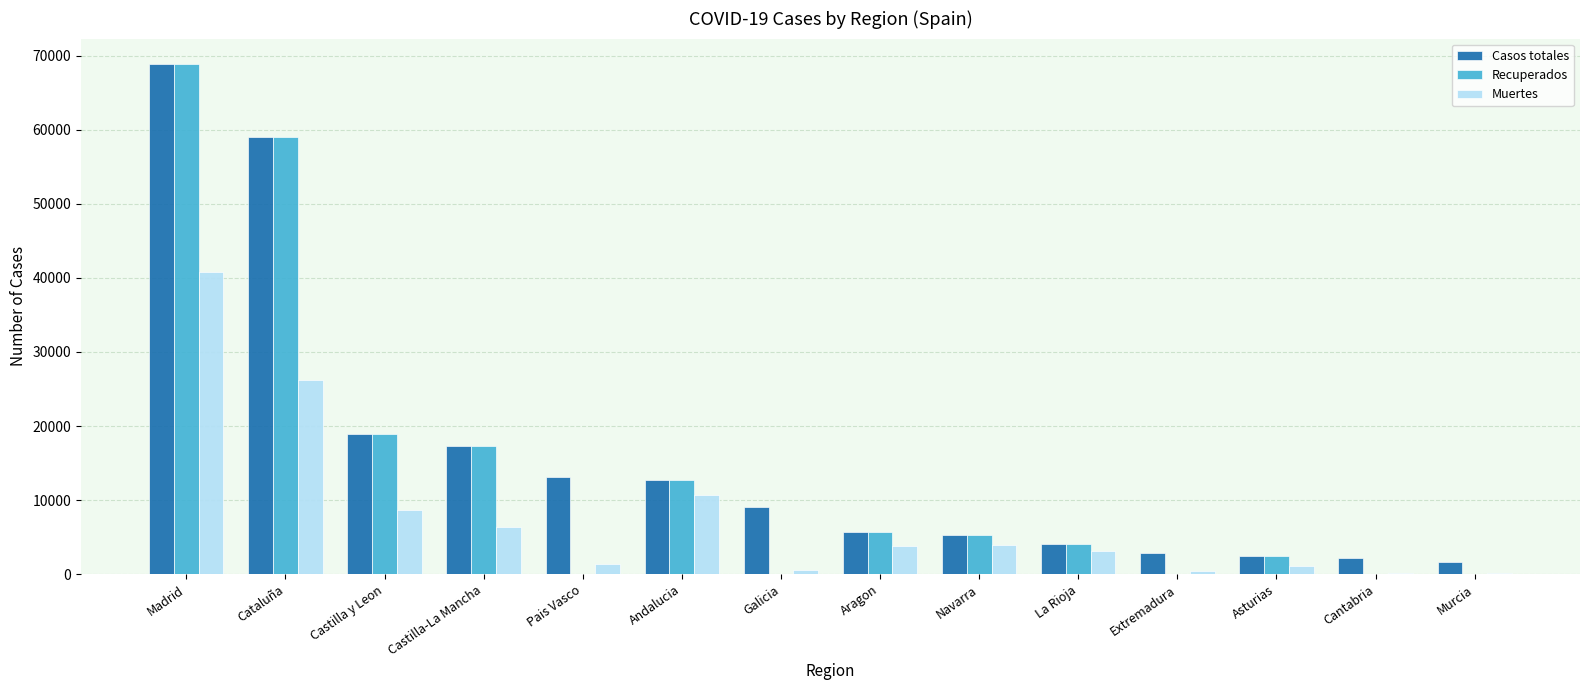

What is the average value of the Casos totales series?

15935